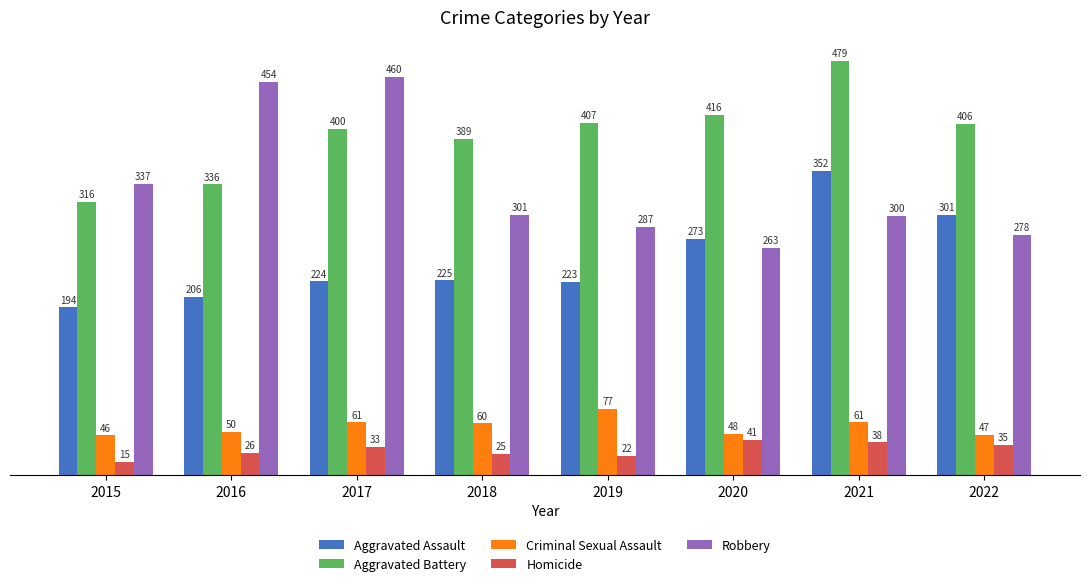

At which label does Aggravated Battery first exceed 406?

2019